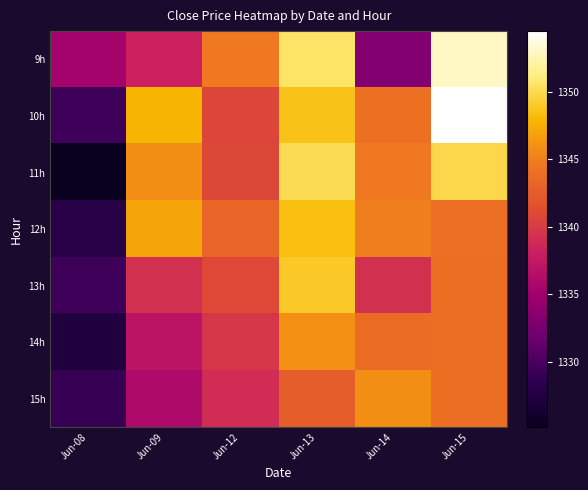

List the series in order of their peak value, lowest first.

15h, 14h, 12h, 13h, 11h, 9h, 10h